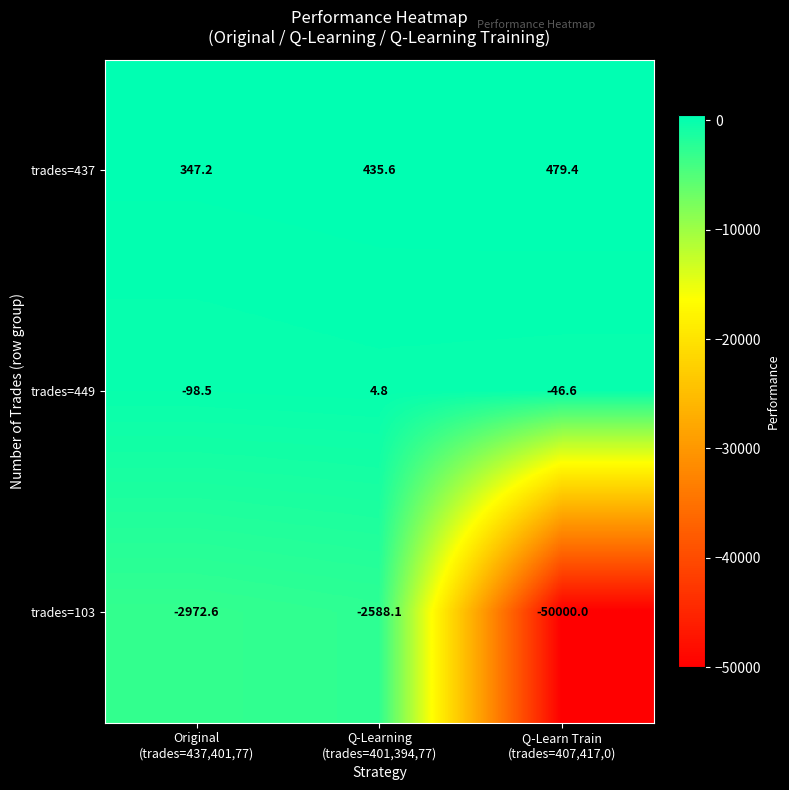

Which series has the largest total across all categories?

trades=437